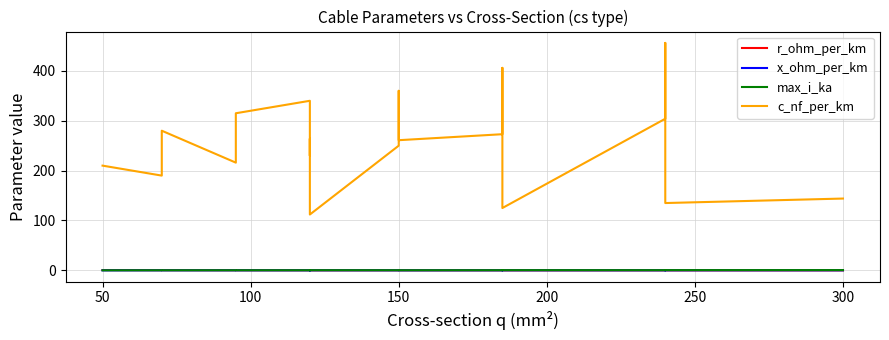

The x_ohm_per_km series shows 0.0 at 150. True or false?

False